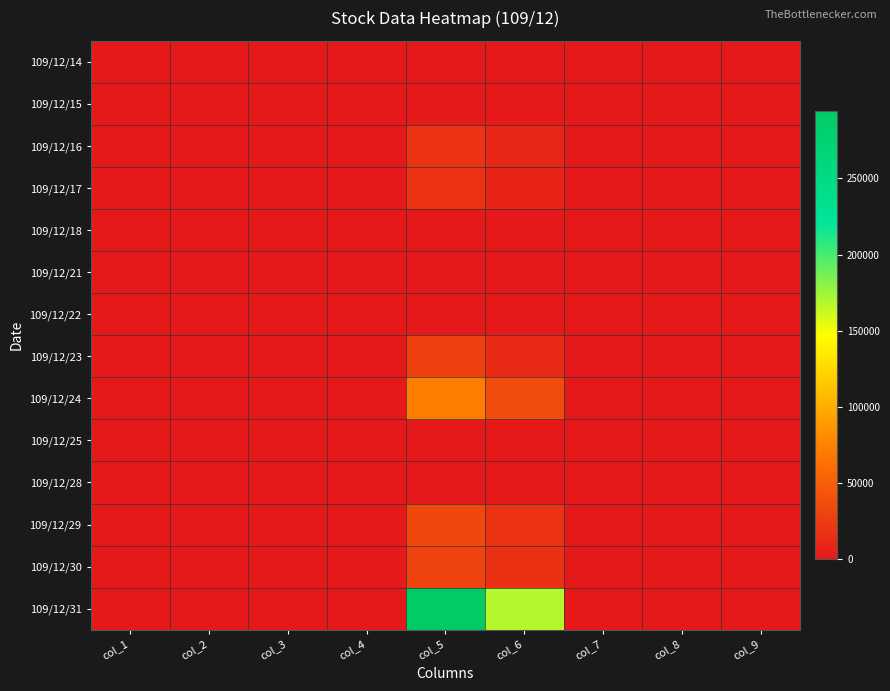

What is the maximum value shown in the chart?

294000.0